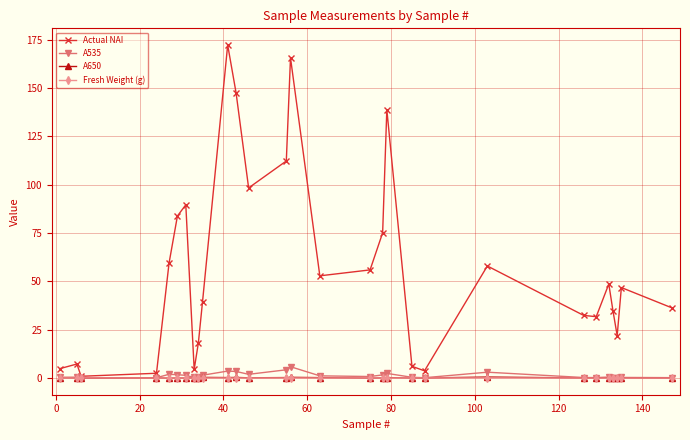

True or false: Fresh Weight (g) has more than 1 points higher than both neighbors.

True